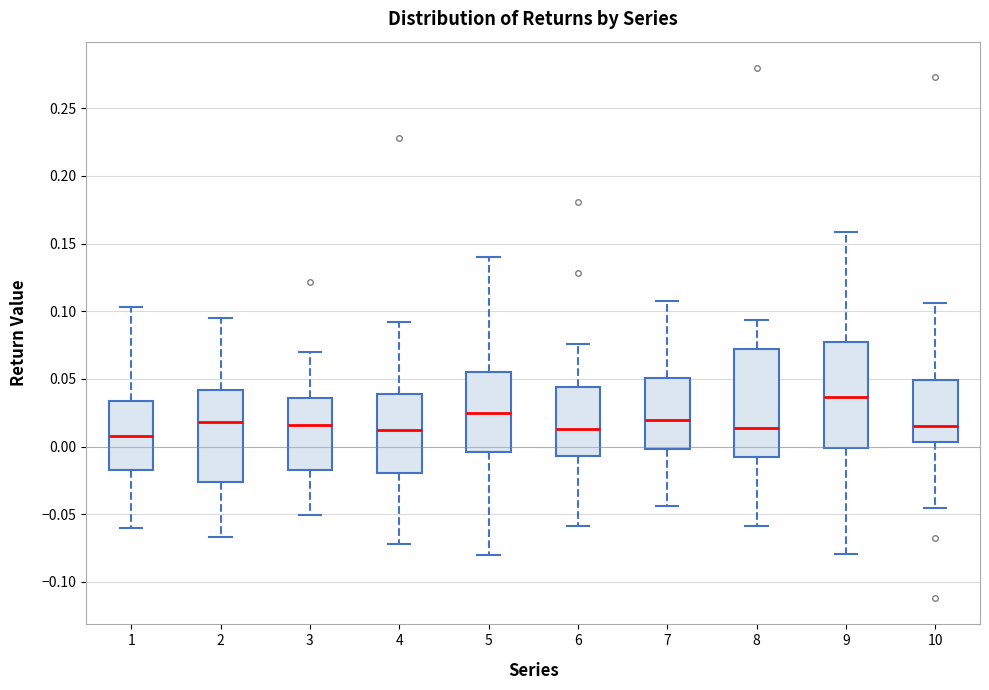

Reading left to right, transcribe this box plot: for each box, give where its median line is, the range the box spans, and where its two whiskers end, as read against the y-axis. The values are not printed on the chart, so give them approximately, as read against the axis.

1: median 0.010, box -0.015 to 0.035, whiskers -0.060 to 0.105
2: median 0.020, box -0.025 to 0.040, whiskers -0.065 to 0.095
3: median 0.015, box -0.020 to 0.035, whiskers -0.050 to 0.070
4: median 0.010, box -0.020 to 0.040, whiskers -0.070 to 0.090
5: median 0.025, box -0.005 to 0.055, whiskers -0.080 to 0.140
6: median 0.015, box -0.005 to 0.045, whiskers -0.060 to 0.075
7: median 0.020, box 0.000 to 0.050, whiskers -0.045 to 0.105
8: median 0.015, box -0.005 to 0.070, whiskers -0.060 to 0.095
9: median 0.035, box 0.000 to 0.075, whiskers -0.080 to 0.160
10: median 0.015, box 0.005 to 0.050, whiskers -0.045 to 0.105